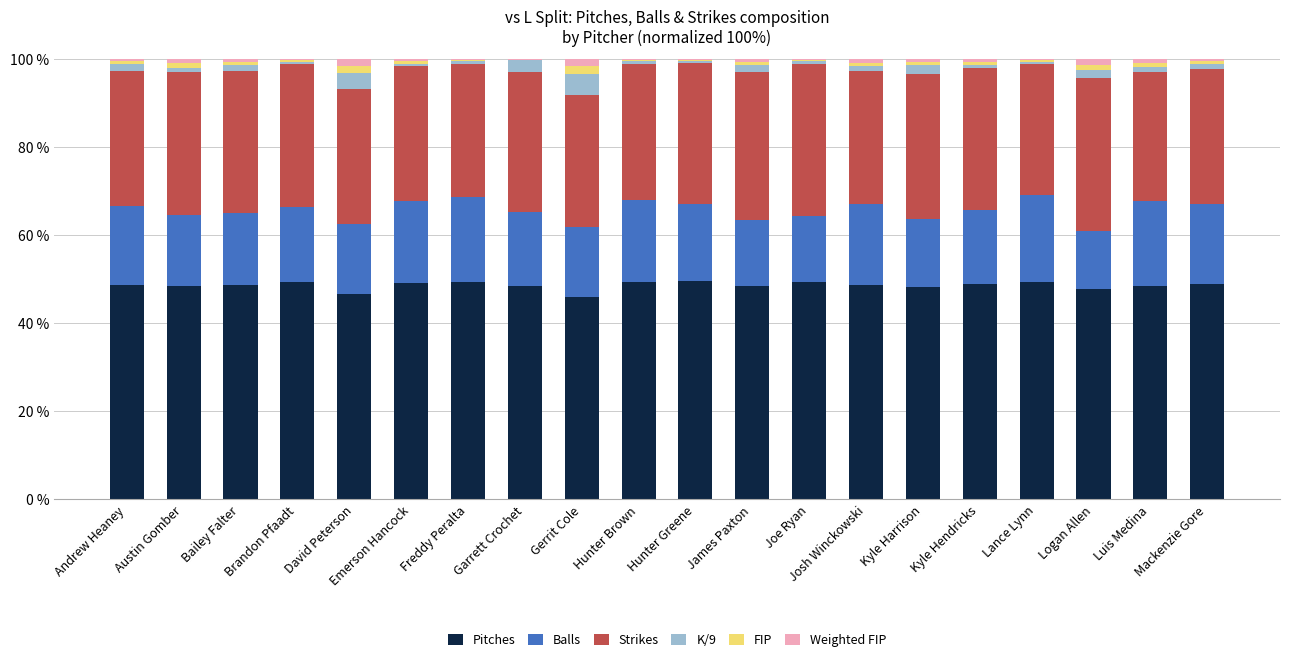

Is it true that Pitches equals 49.0 at Kyle Hendricks?

True